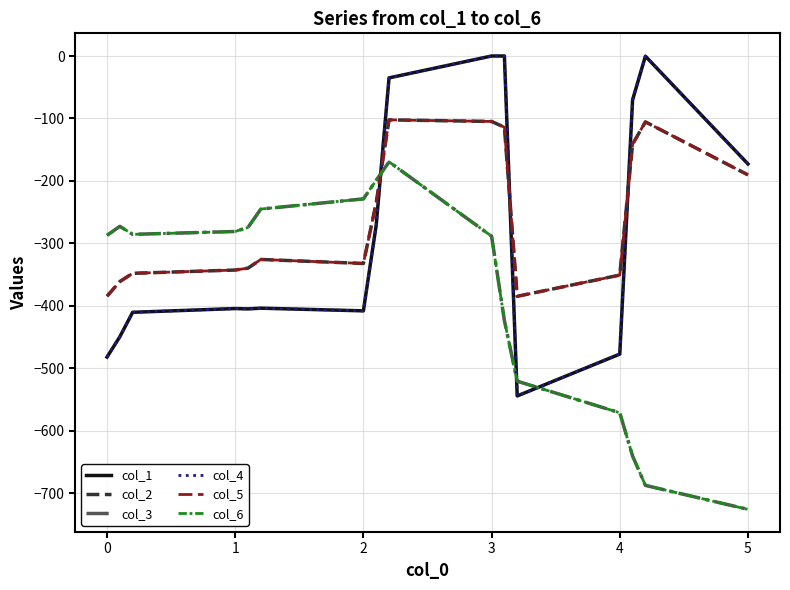

Is this an area chart (filled region under the line)?

No